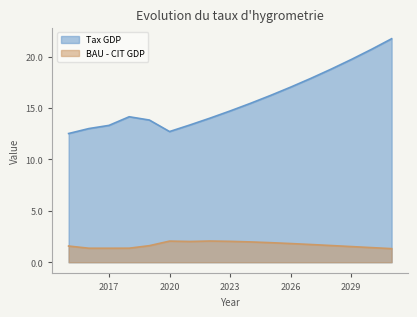

What is the difference between the maximum and minimum values in the Tax GDP series?

9.2